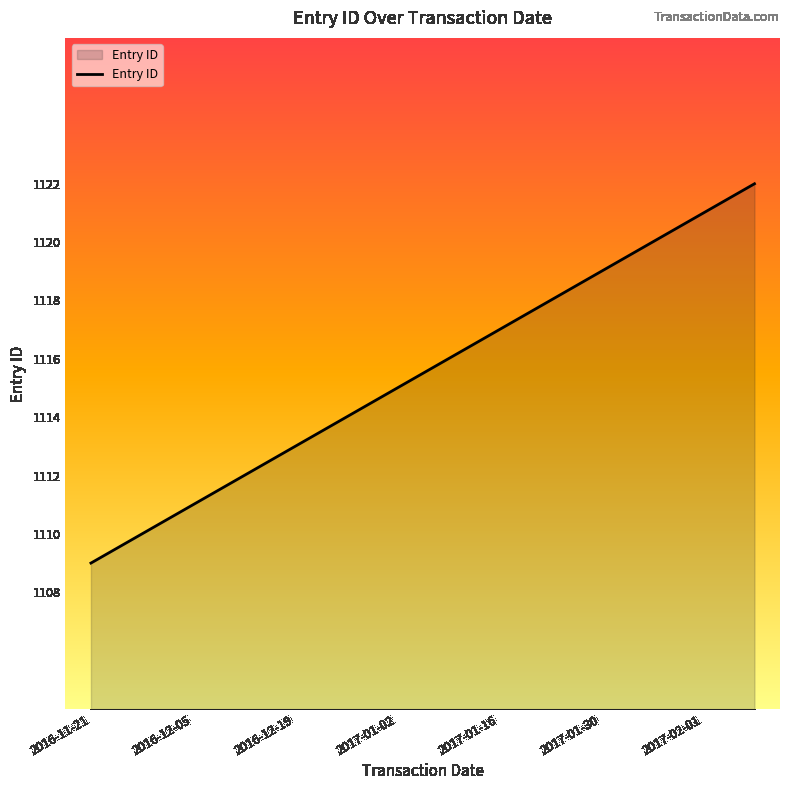

Does the chart have visible grid lines?

No